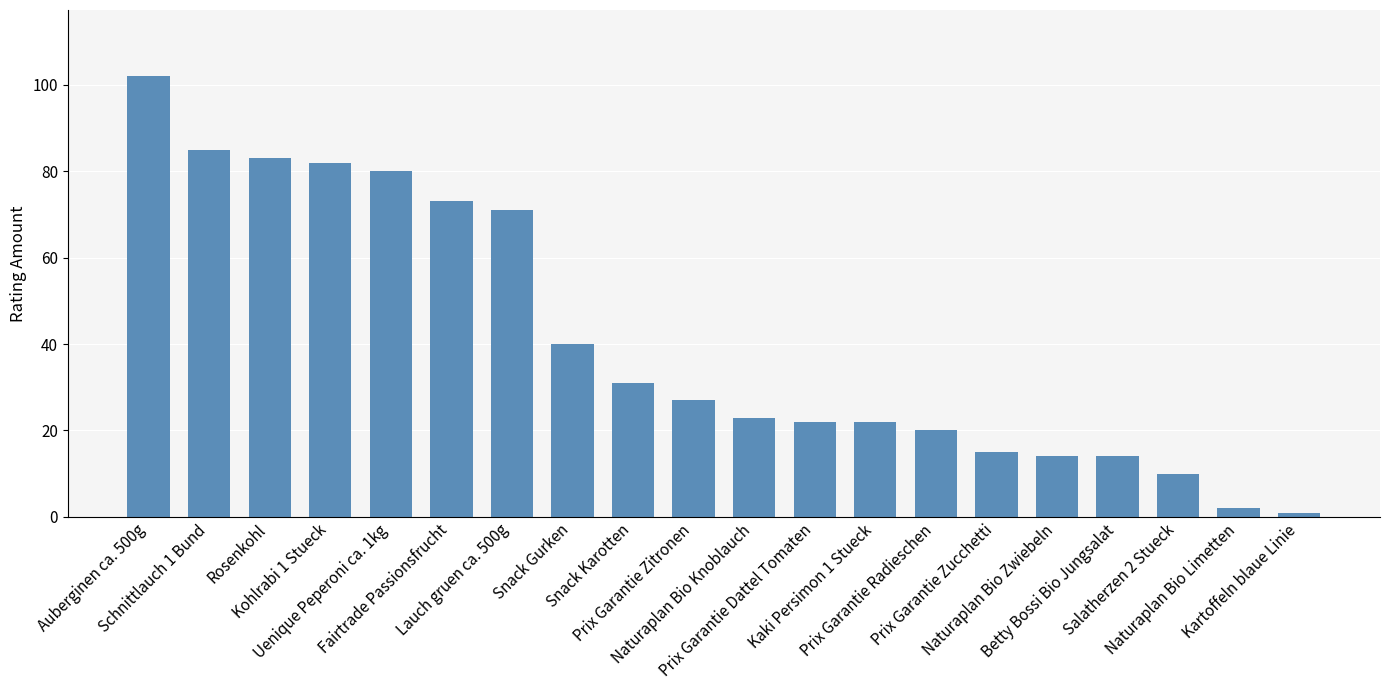

What is the sum of all values?

817